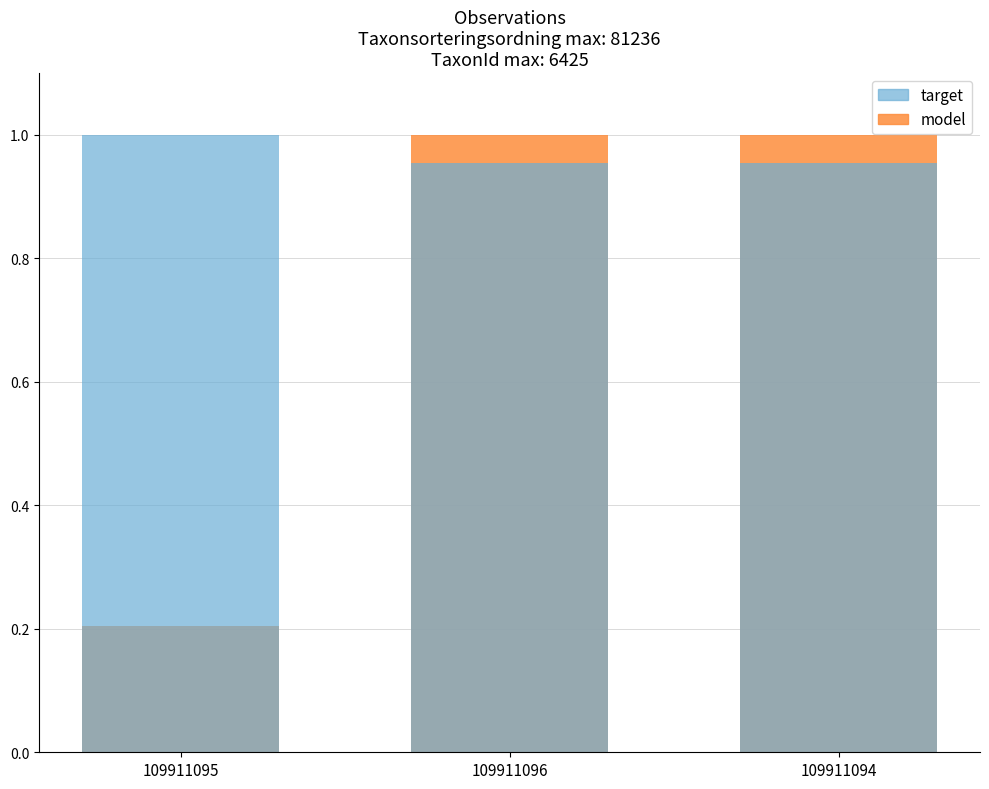

The model series shows 0.4 at 109911095. True or false?

False